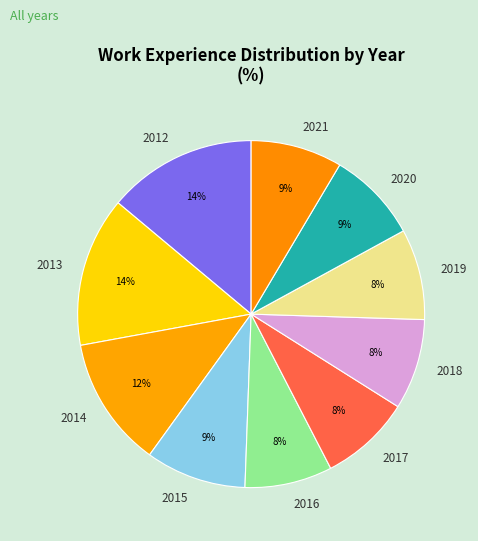

Between 2018 and 2015, which is larger?

2015